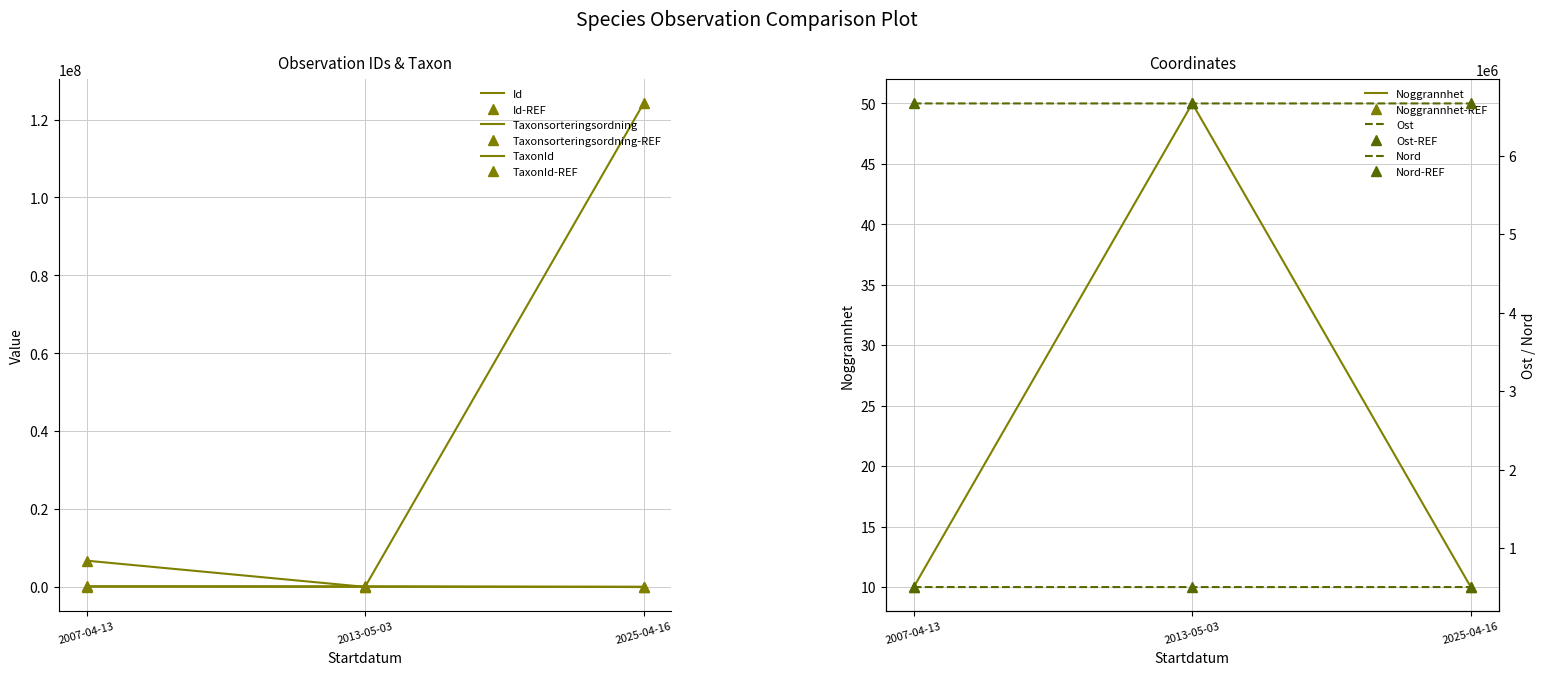

How many values in the Taxonsorteringsordning series exceed 96807?

1